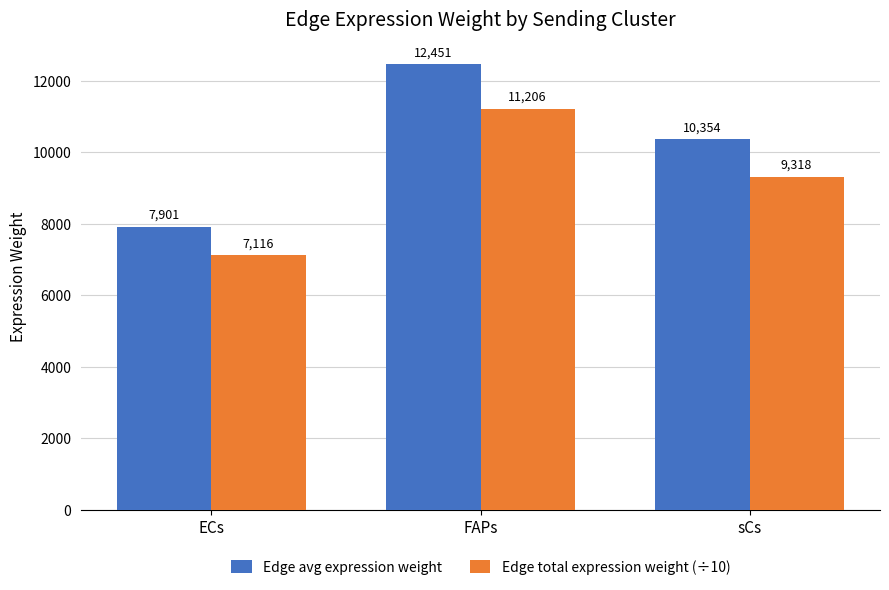

Where does the Edge total expression weight (÷10) series first go above 9318?

FAPs